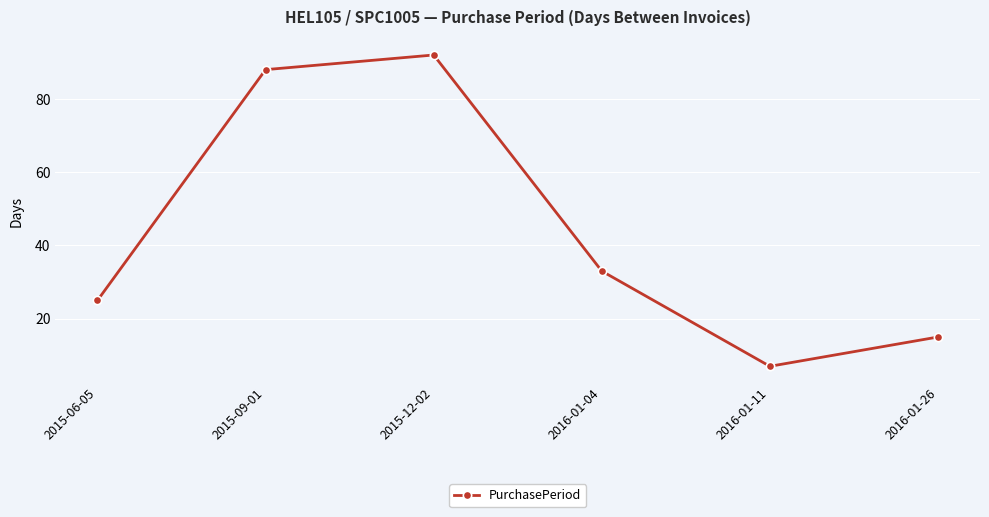

List the labels in order of value, smallest first.

2016-01-11, 2016-01-26, 2015-06-05, 2016-01-04, 2015-09-01, 2015-12-02